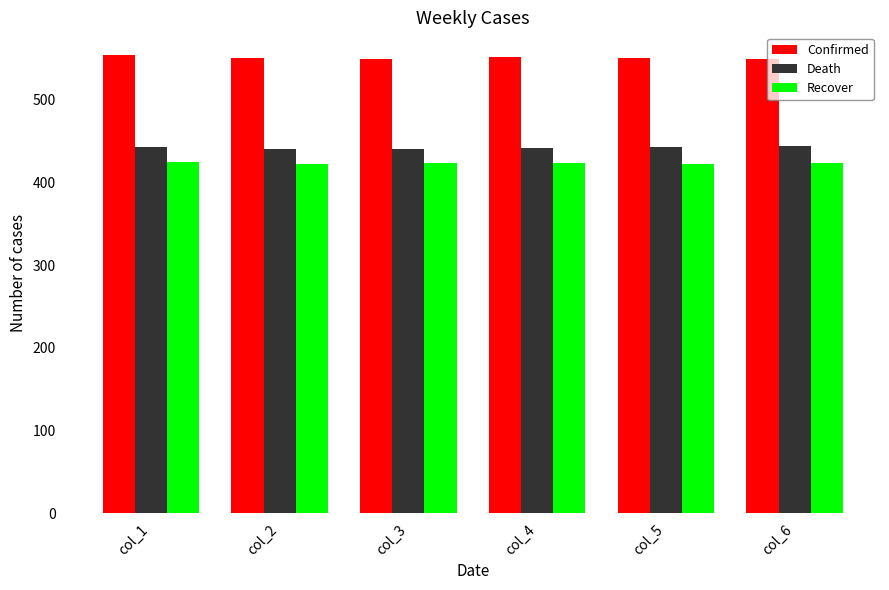

What is the spread (max minus min) of values at col_2?

129